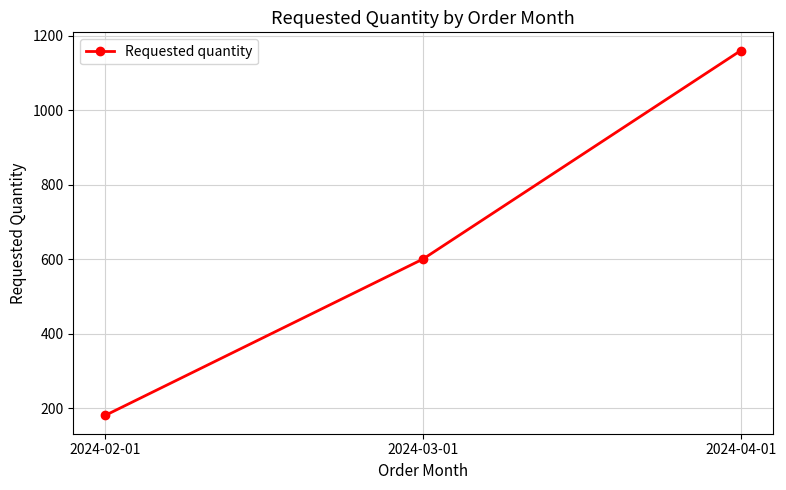

How many distinct data groups are displayed?

1